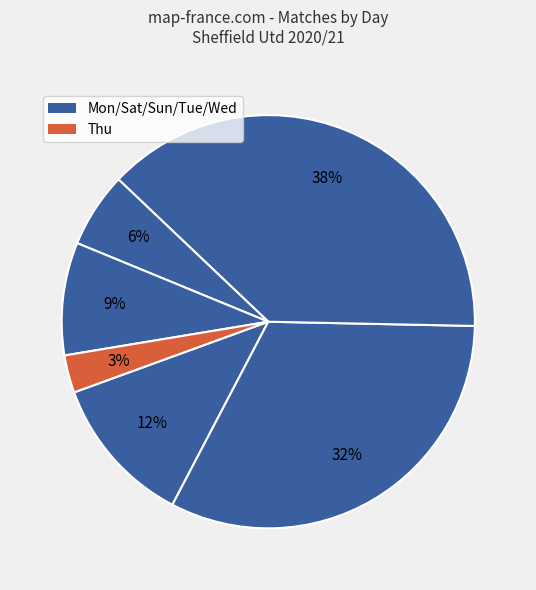

How many slices are in this pie chart?

6